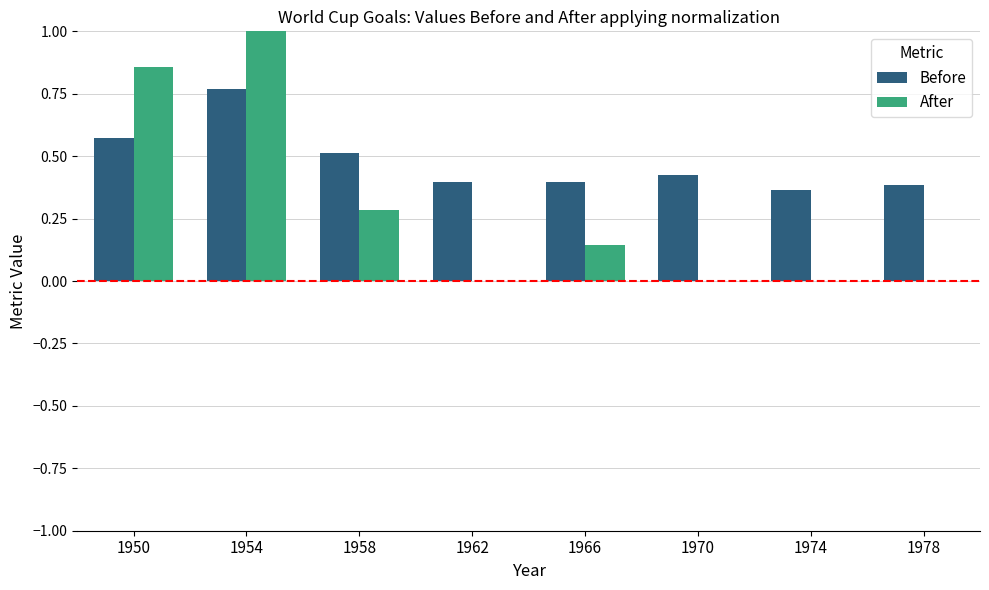

Is the value of After at 1970 greater than the value of Before at 1974?

No